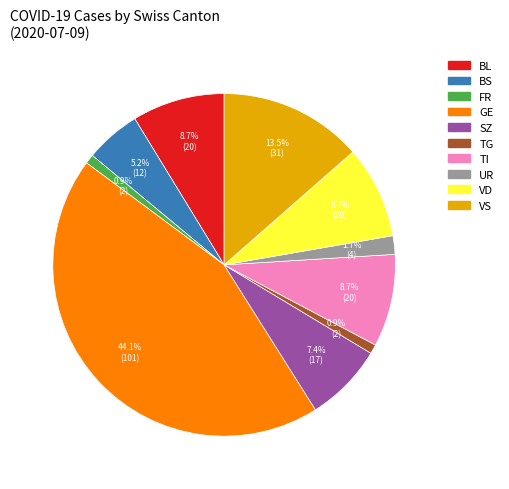

Is there a majority slice in this chart?

No